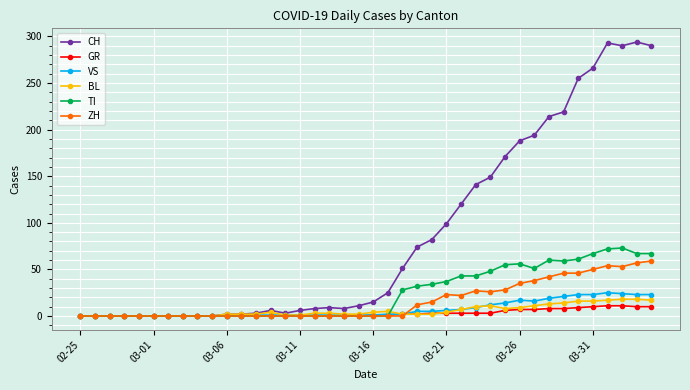

Which series has the largest total across all categories?

CH